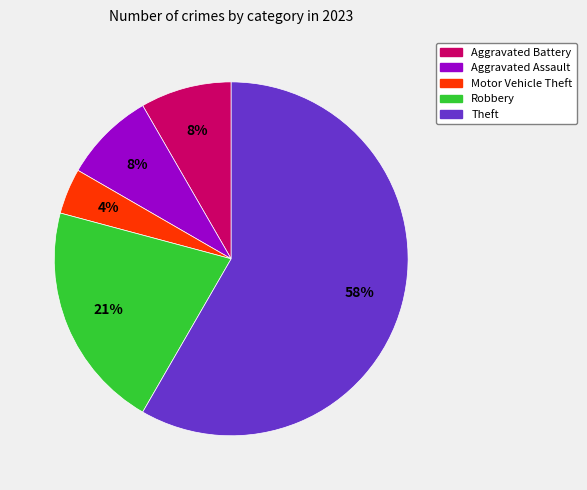

To the nearest percent, what is the average slice percentage?

20%